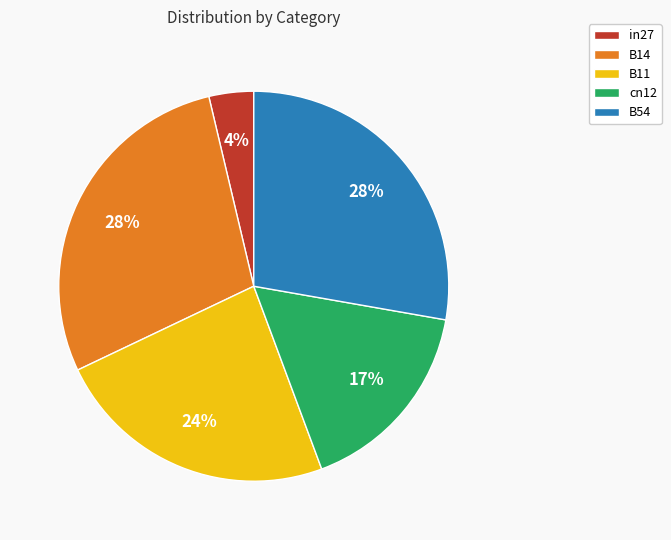

Is the sum of B54 and B11 greater than half?

Yes